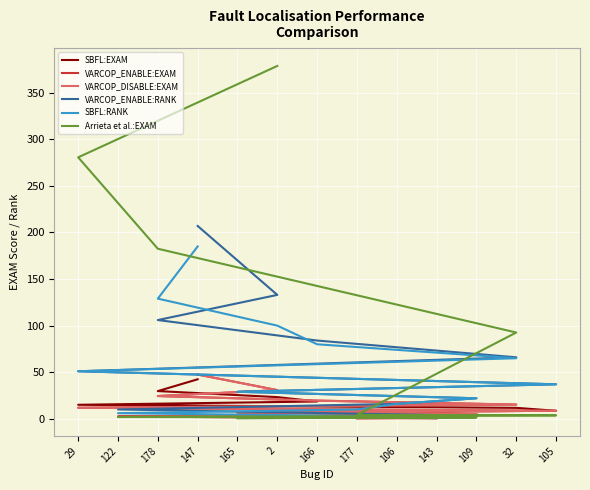

True or false: VARCOP_DISABLE:EXAM and VARCOP_ENABLE:EXAM cross at least once.

False